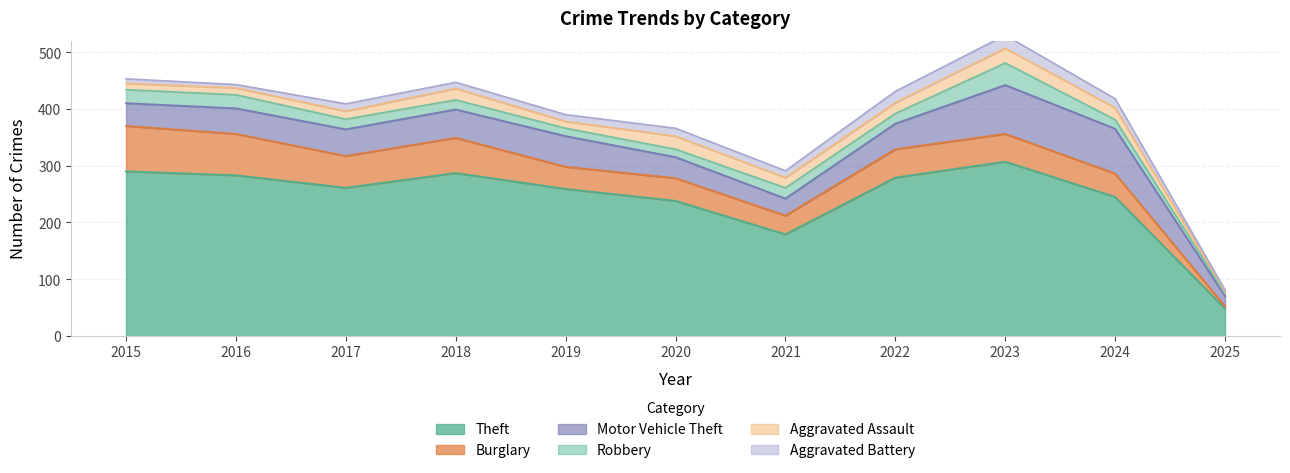

Reading left to right, what are all the values shown in this chart?

Theft: 290	283	261	287	259	238	179	279	307	245	48
Burglary: 80	73	56	62	39	40	33	50	49	41	4
Motor Vehicle Theft: 40	45	47	50	54	37	30	45	86	79	18
Robbery: 24	24	18	17	14	14	19	18	39	16	5
Aggravated Assault: 11	12	14	20	12	23	18	19	26	21	3
Aggravated Battery: 8	6	13	11	12	14	12	20	23	16	3